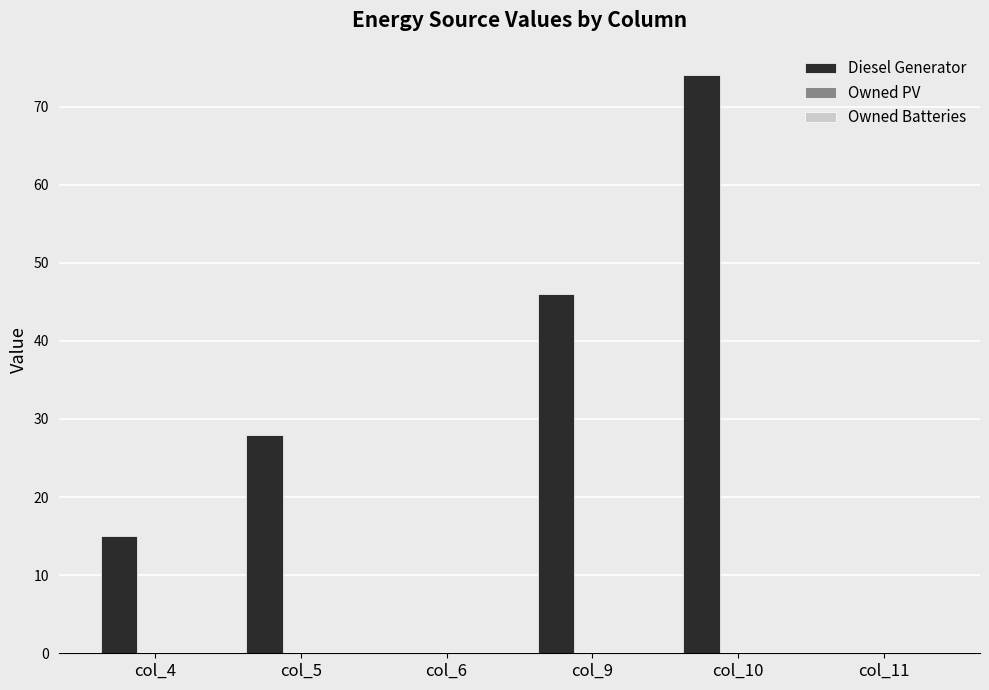

Between col_9 and col_10, which is larger?

col_10